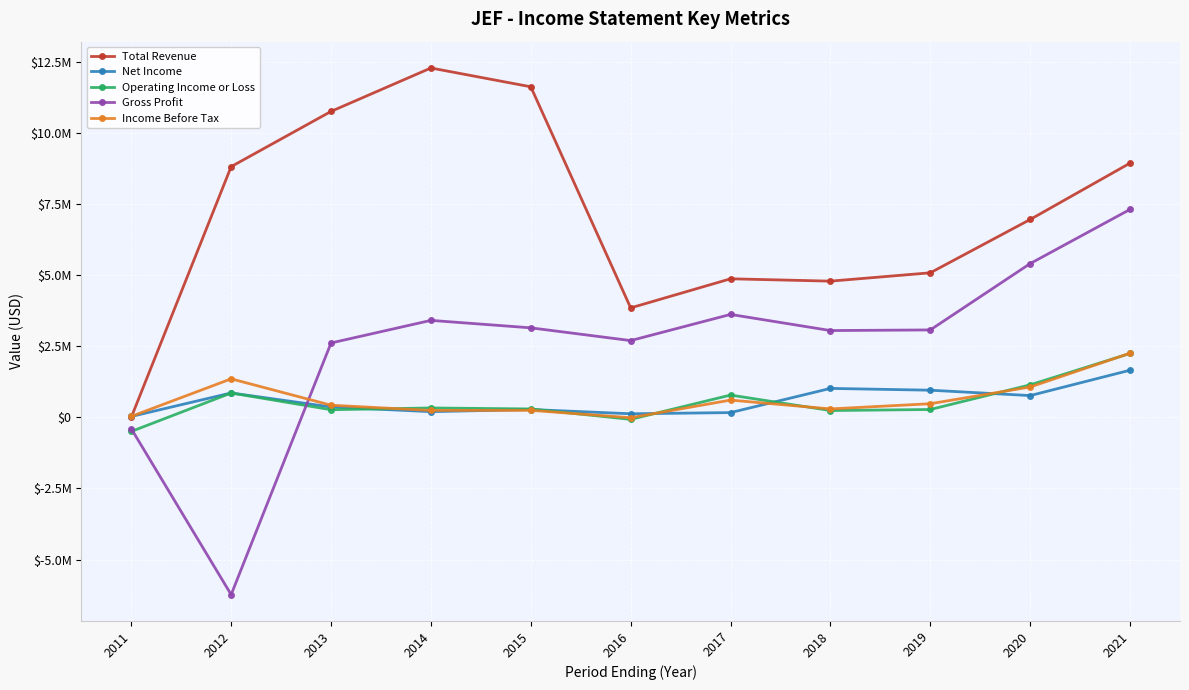

What are all the series names shown in the legend?

Total Revenue, Net Income, Operating Income or Loss, Gross Profit, Income Before Tax